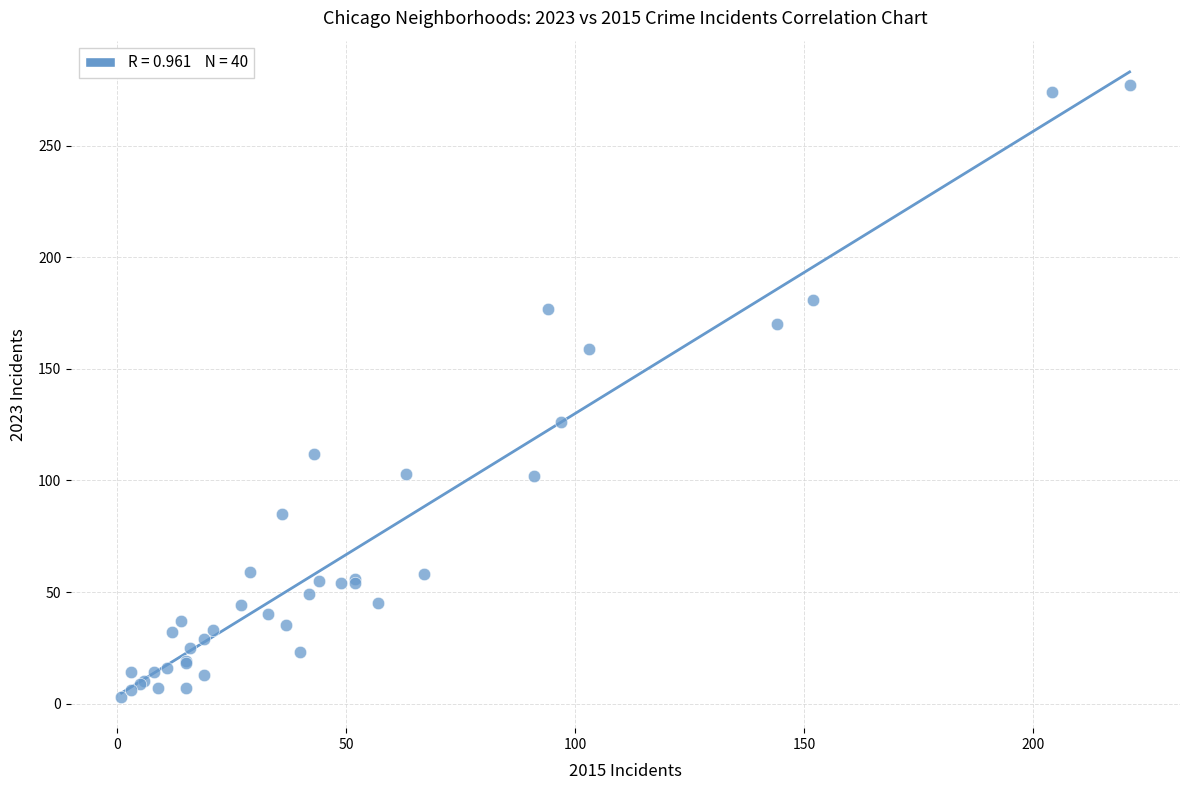

What Y value in the scatter plot is closest to 140?

126